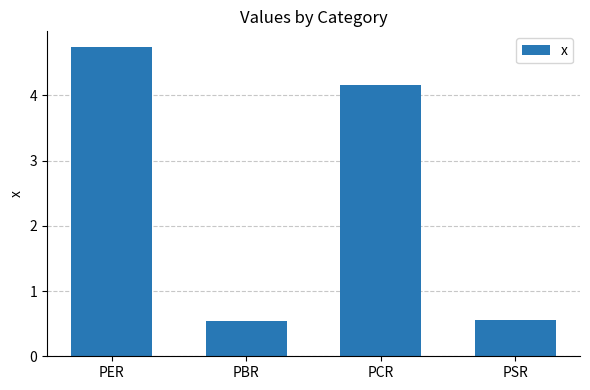

What is the label of the 3rd bar from the left?

PCR